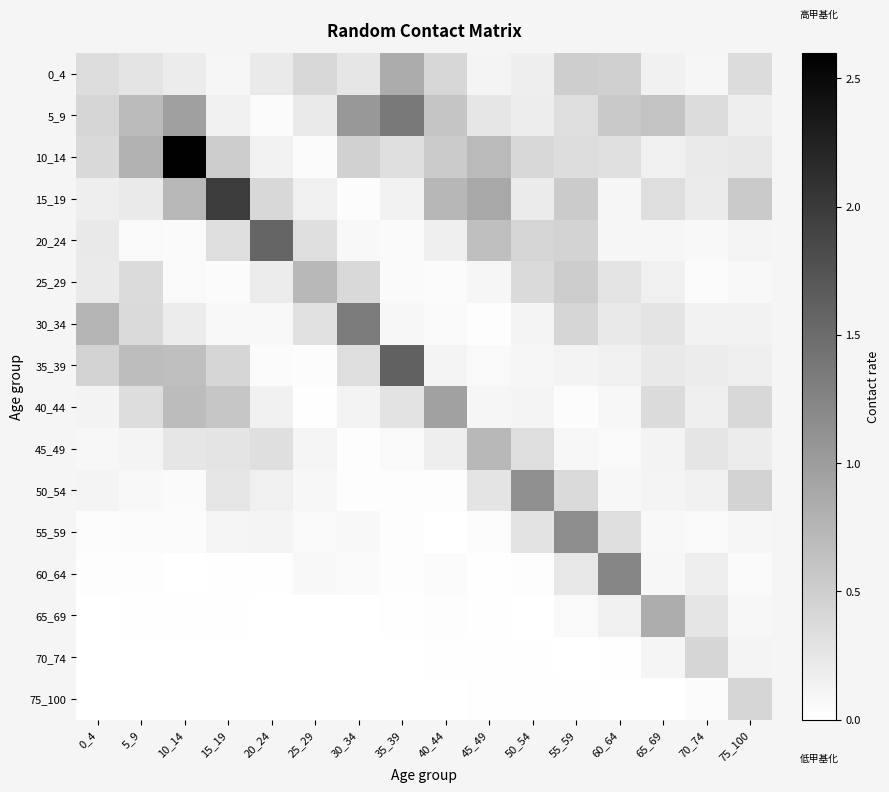

At 50_54, list the series in order from largest to smallest.

50_54, 20_24, 10_14, 25_29, 45_49, 55_59, 15_19, 5_9, 0_4, 30_34, 40_44, 35_39, 60_64, 75_100, 70_74, 65_69